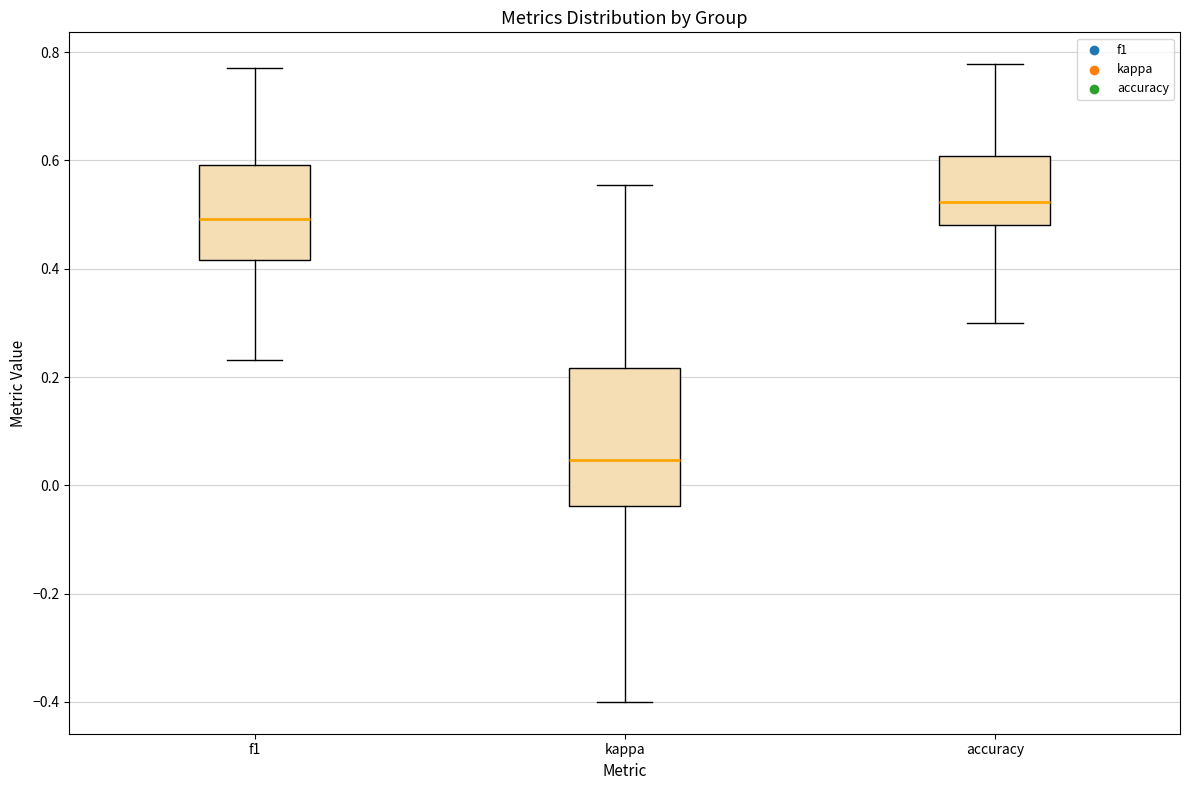

Where does the median line of the box for accuracy sit on the y-axis? The values are not printed on the chart, so give them approximately, as read against the axis.

0.52